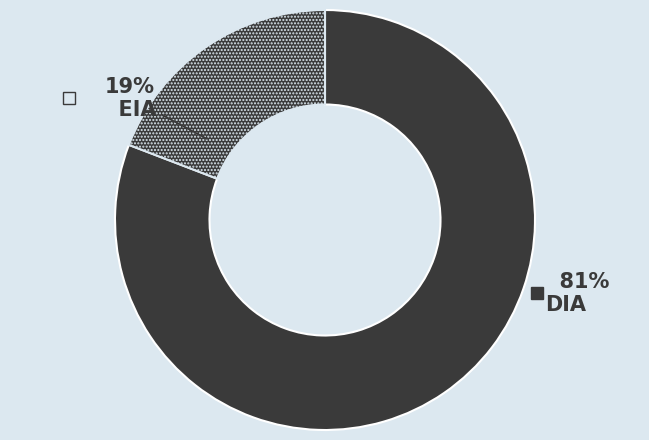

How many segments does this pie chart have?

2